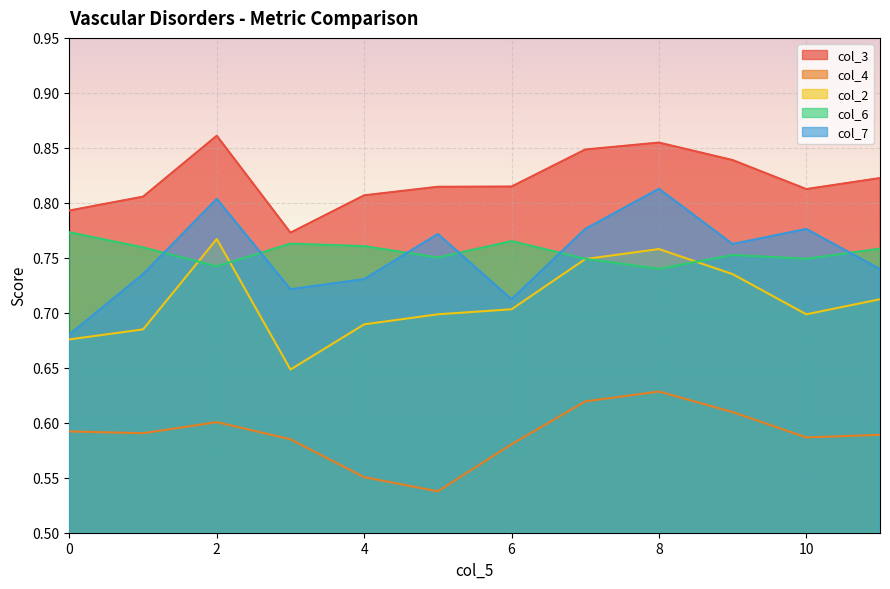

What is the value of the col_3 point at the 1st from the left?

0.8